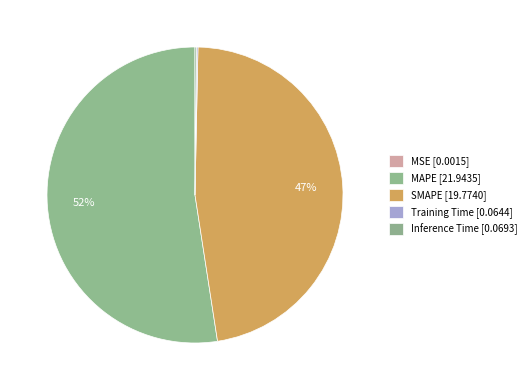

The MSE slice represents 10% of the pie. True or false?

False